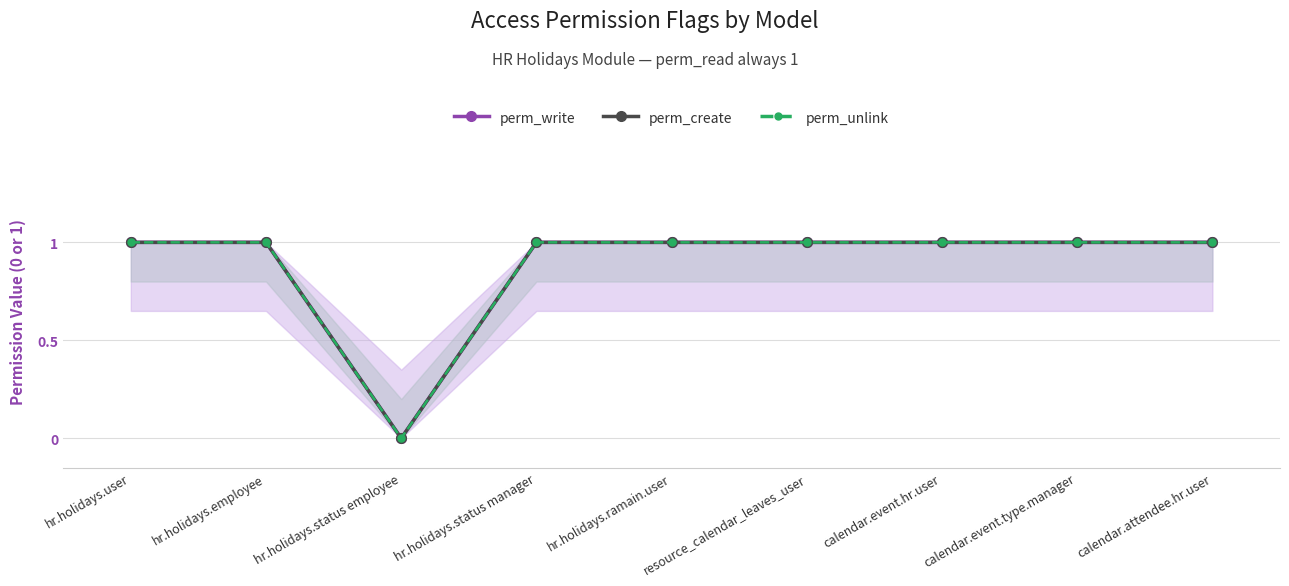

How many perm_write values are between 1 and 2?

8